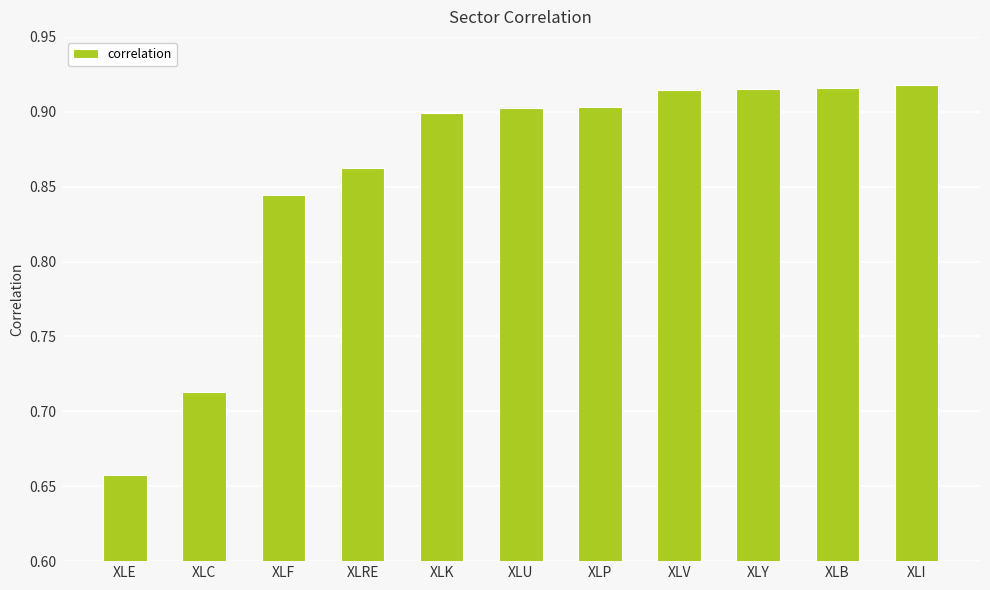

The value at XLY is 1.6. True or false?

False